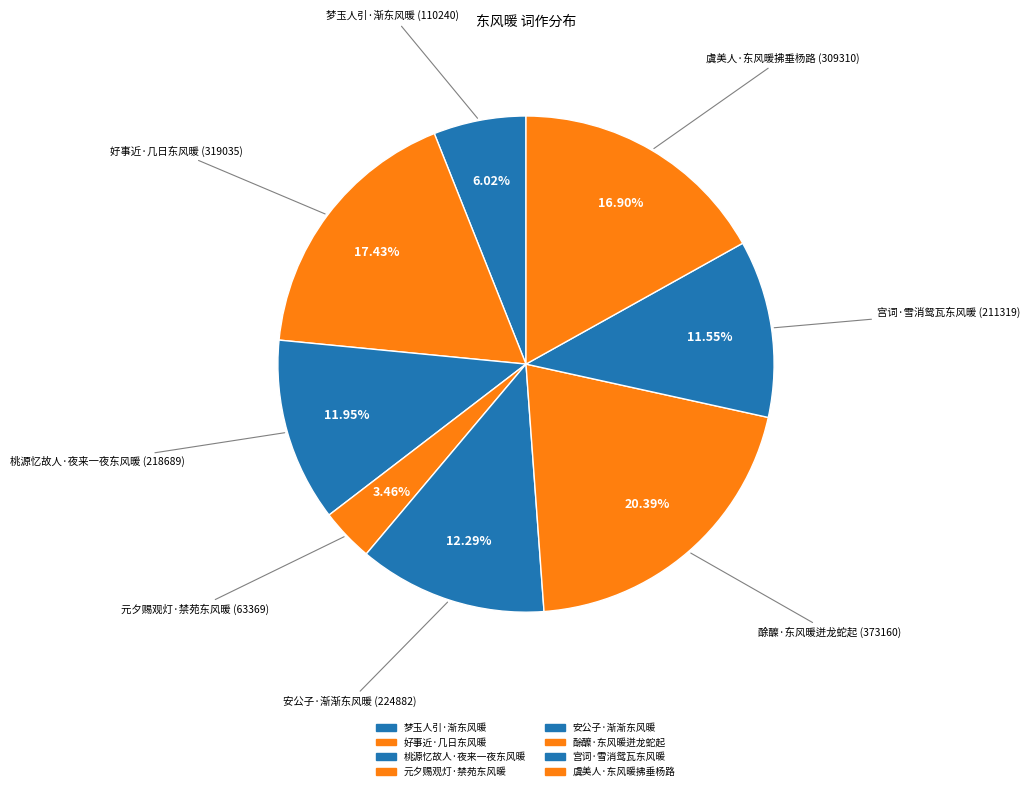

Count the number of slices in the pie.

8